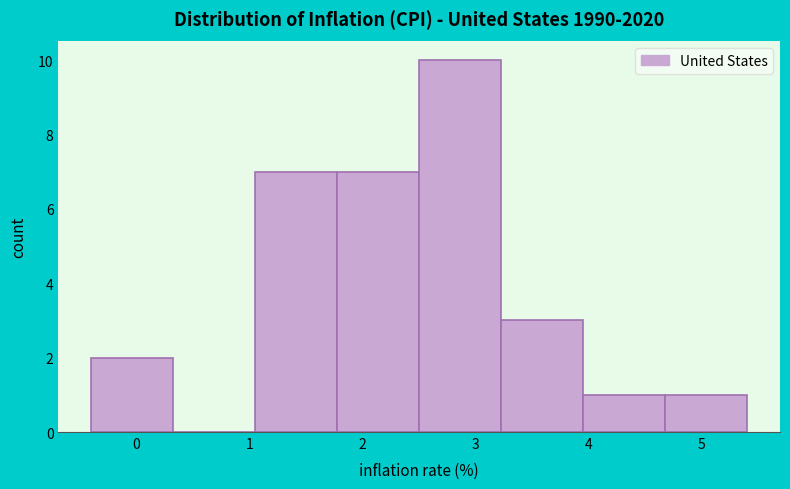

Reading left to right, list every bar in this chart as the range it spans on the x-axis followed by its height. Neither the bar edges nor the heights are printed on the chart, so give them approximately, as read against the axes.

-0.4 to 0.3: 2
0.3 to 1.1: 0
1.1 to 1.8: 7
1.8 to 2.5: 7
2.5 to 3.2: 10
3.2 to 4.0: 3
4.0 to 4.7: 1
4.7 to 5.4: 1